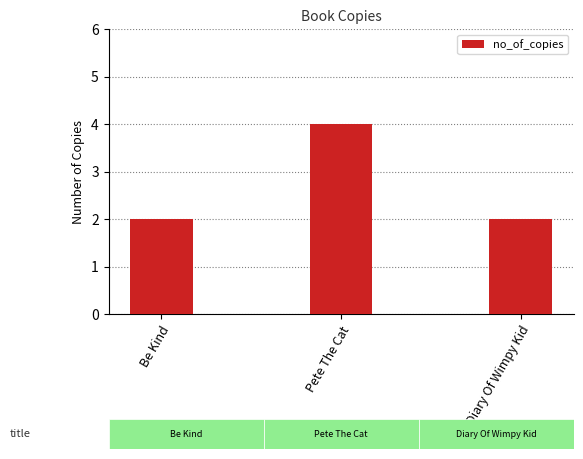

Count the values in the range 2 to 4.

3